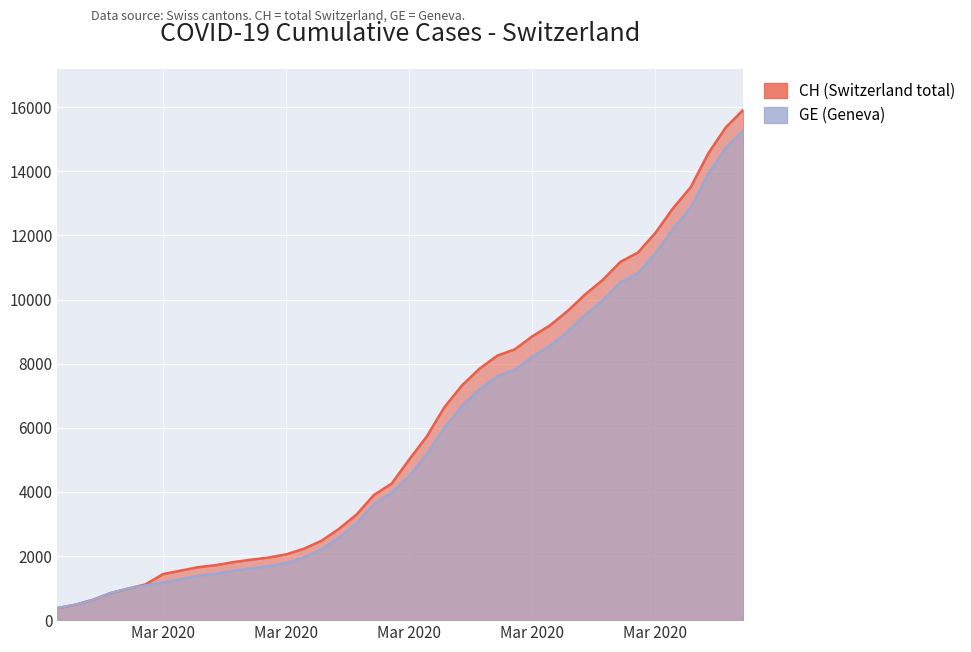

How many values in the GE series exceed 4485?

19